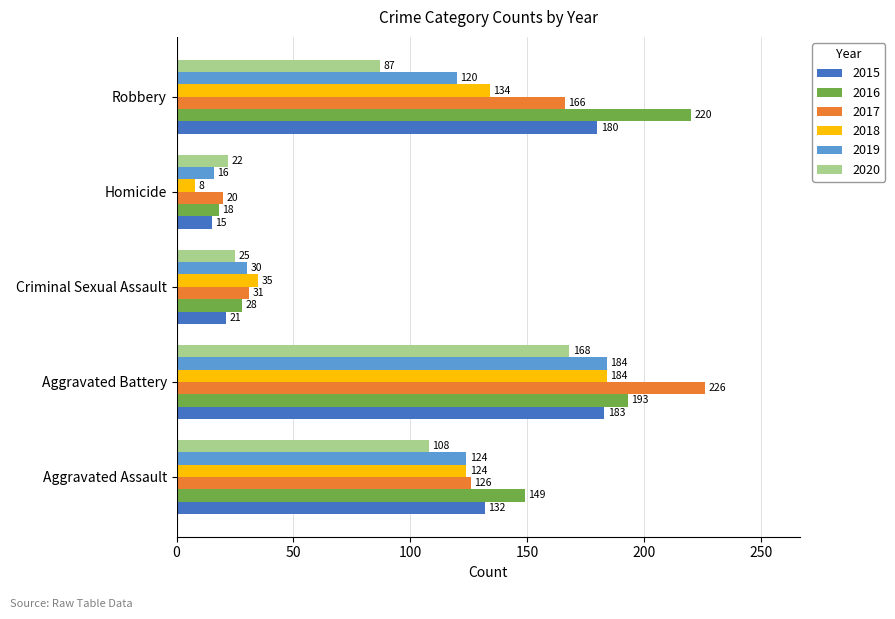

Rank the categories by 2020 value from lowest to highest.

Homicide, Criminal Sexual Assault, Robbery, Aggravated Assault, Aggravated Battery